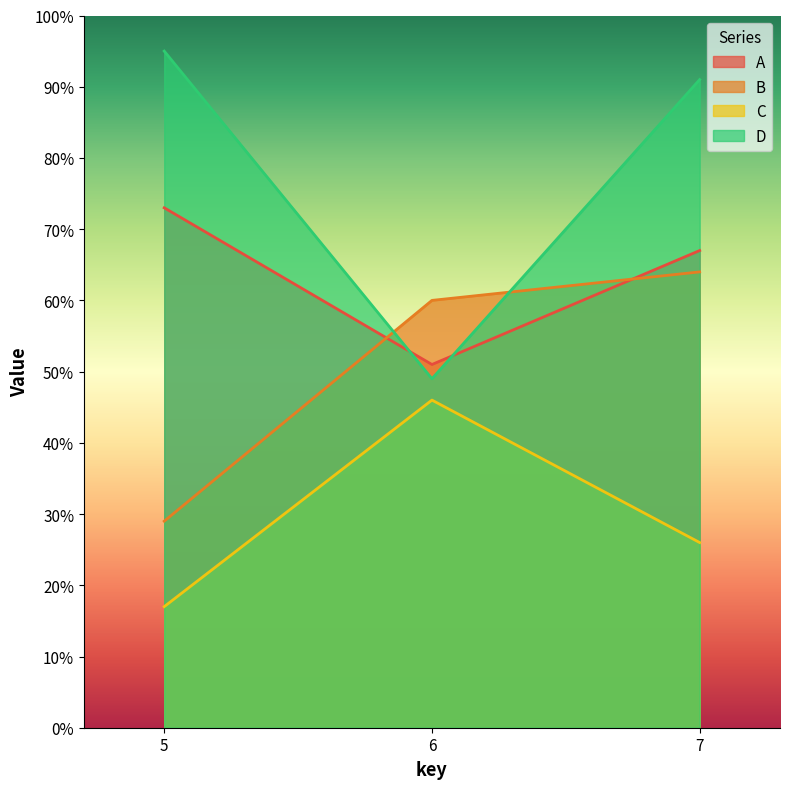

At which label does B first exceed 60?

7